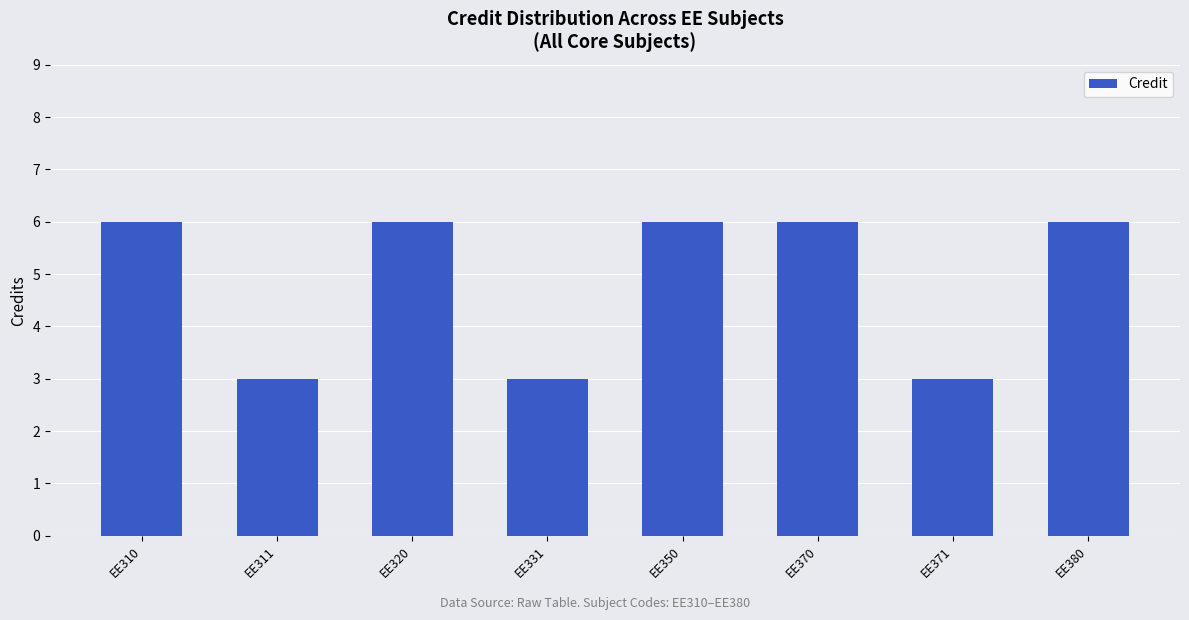

Does the chart contain stacked bars?

No